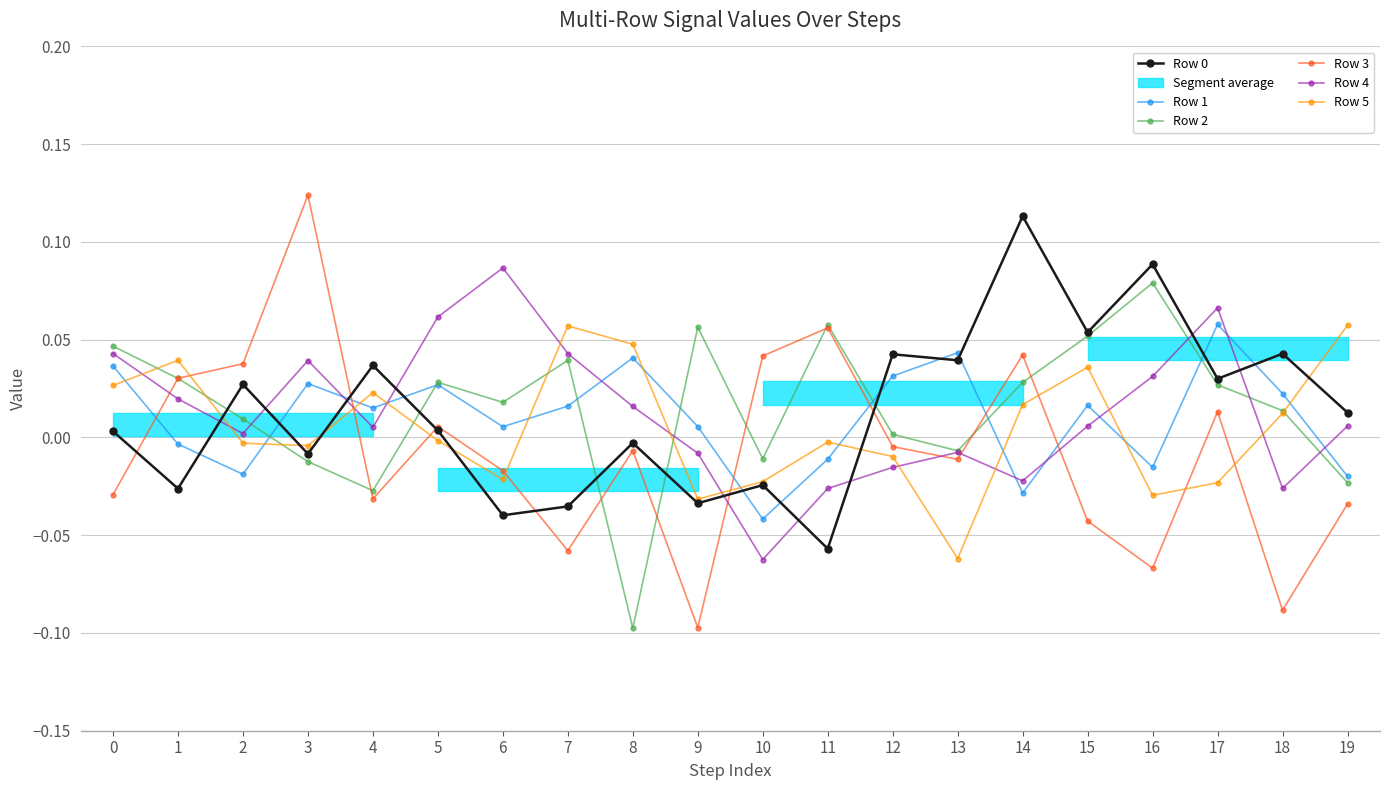

At which label does Row 3 first exceed 0?

1